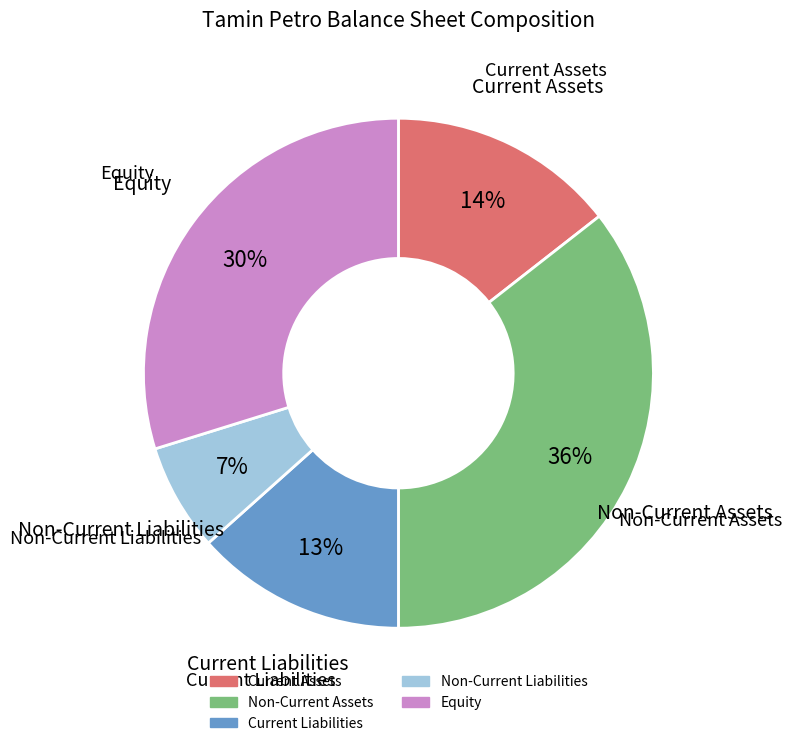

To the nearest percent, what is the average slice percentage?

20%